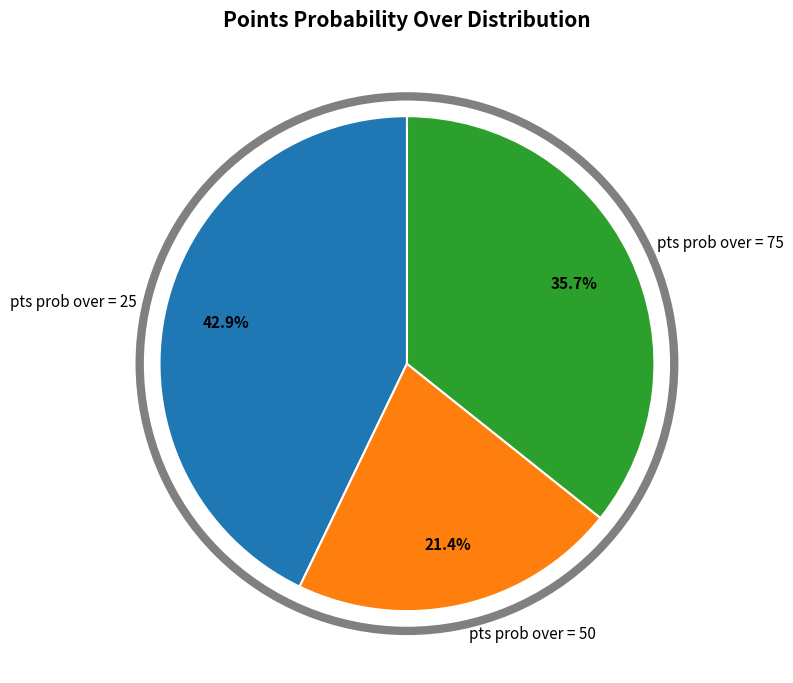

How much of the chart is everything except pts prob over = 25?

57.1%